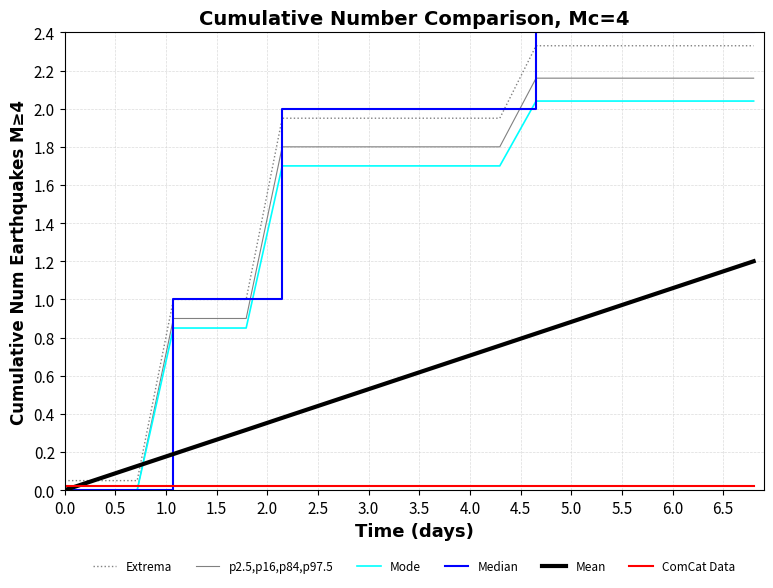

True or false: Mode and Extrema cross at least once.

False